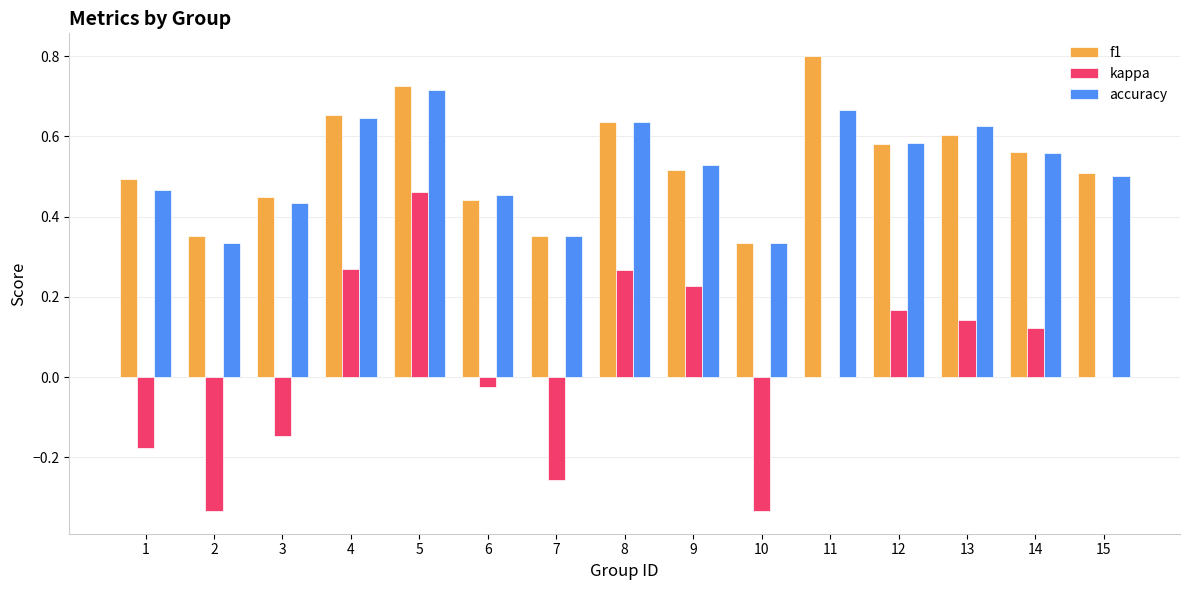

True or false: accuracy has a value of 0.9 at 14.

False